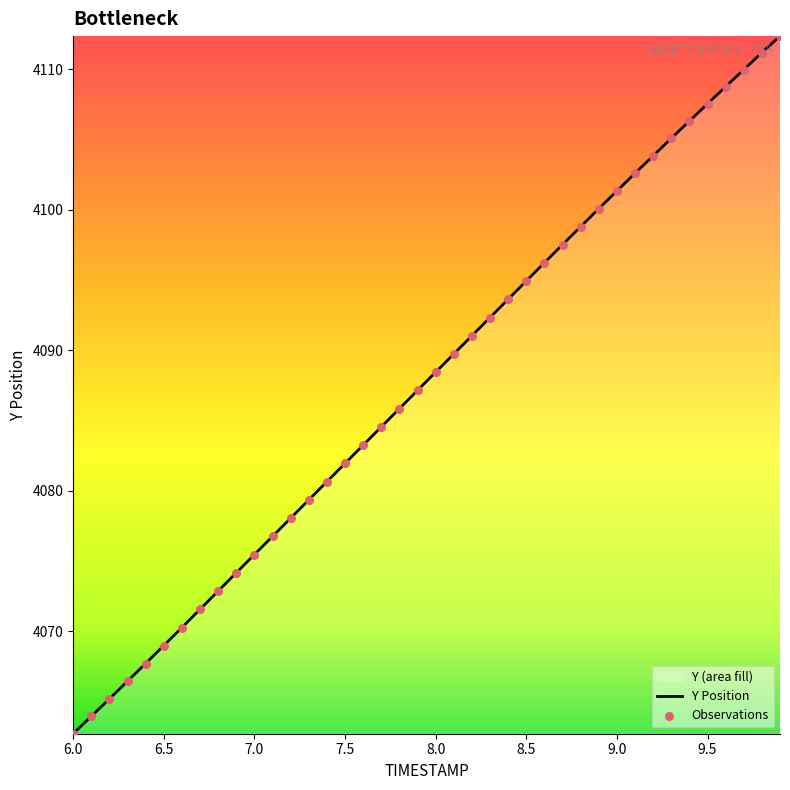

Is it true that the value at 7.5 is 1479.0?

False